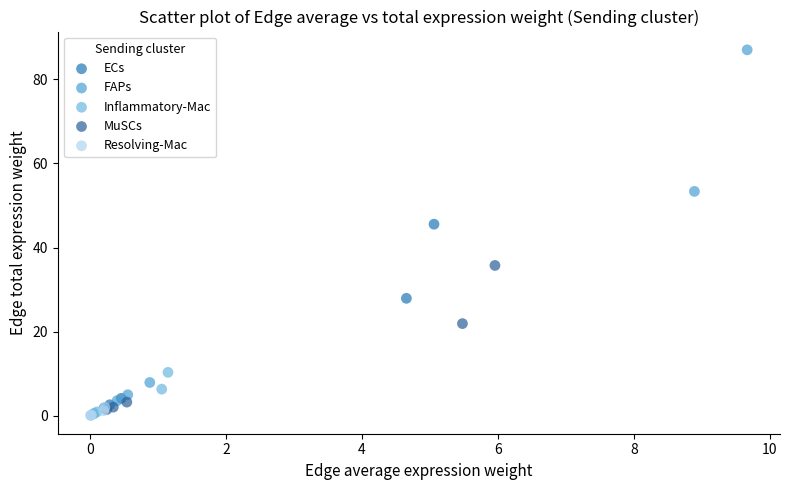

Which series has the widest spread of Y values?

FAPs